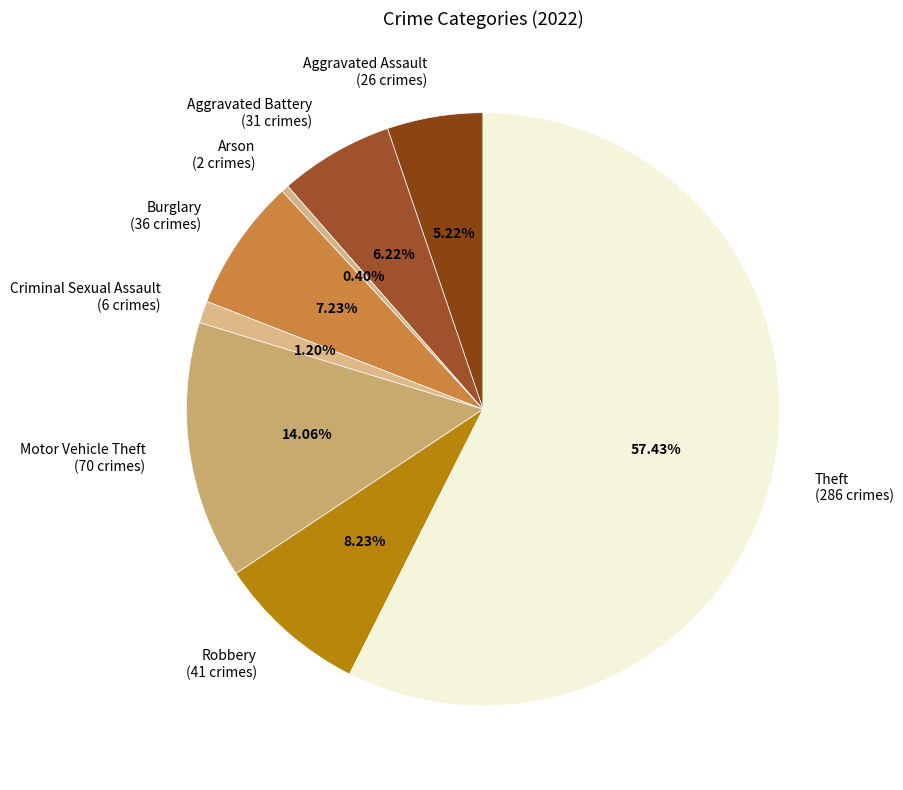

Rank the categories by value from lowest to highest.

Arson (2 crimes), Criminal Sexual Assault (6 crimes), Aggravated Assault (26 crimes), Aggravated Battery (31 crimes), Burglary (36 crimes), Robbery (41 crimes), Motor Vehicle Theft (70 crimes), Theft (286 crimes)